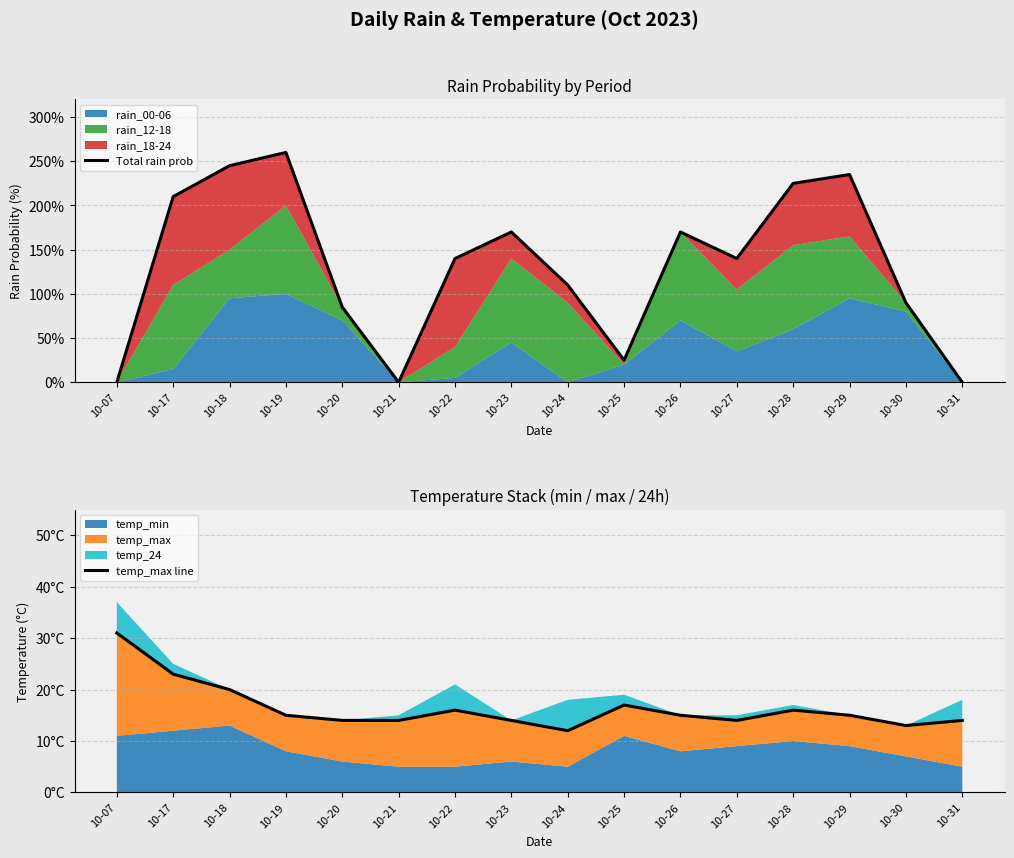

Reading left to right, list all the values displayed in this chart.

Total rain prob: 10-07=0	10-17=210	10-18=245	10-19=260	10-20=85	10-21=0	10-22=140	10-23=170	10-24=110	10-25=25	10-26=170	10-27=140	10-28=225	10-29=235	10-30=90	10-31=0
temp_max line: 10-07=31	10-17=23	10-18=20	10-19=15	10-20=14	10-21=14	10-22=16	10-23=14	10-24=12	10-25=17	10-26=15	10-27=14	10-28=16	10-29=15	10-30=13	10-31=14